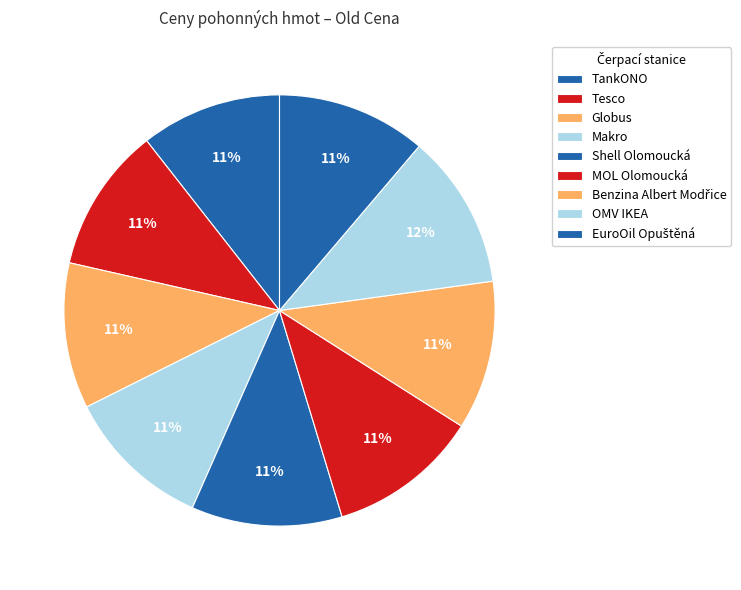

To the nearest percent, what is the average slice percentage?

11%